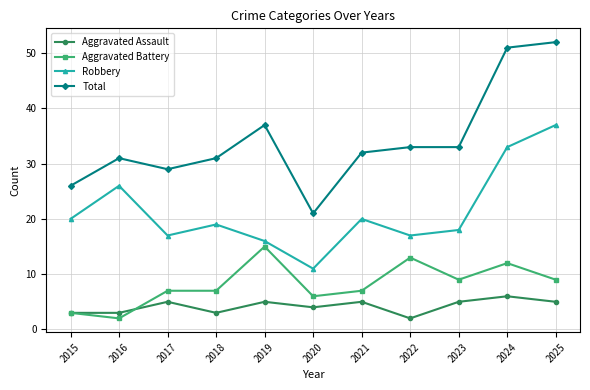

Rank the series at 2023 from lowest to highest value.

Aggravated Assault, Aggravated Battery, Robbery, Total